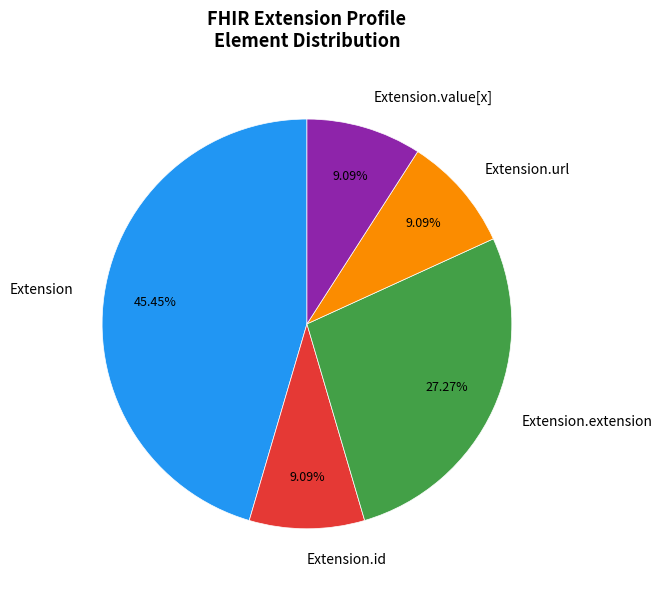

Is there a majority slice in this chart?

No